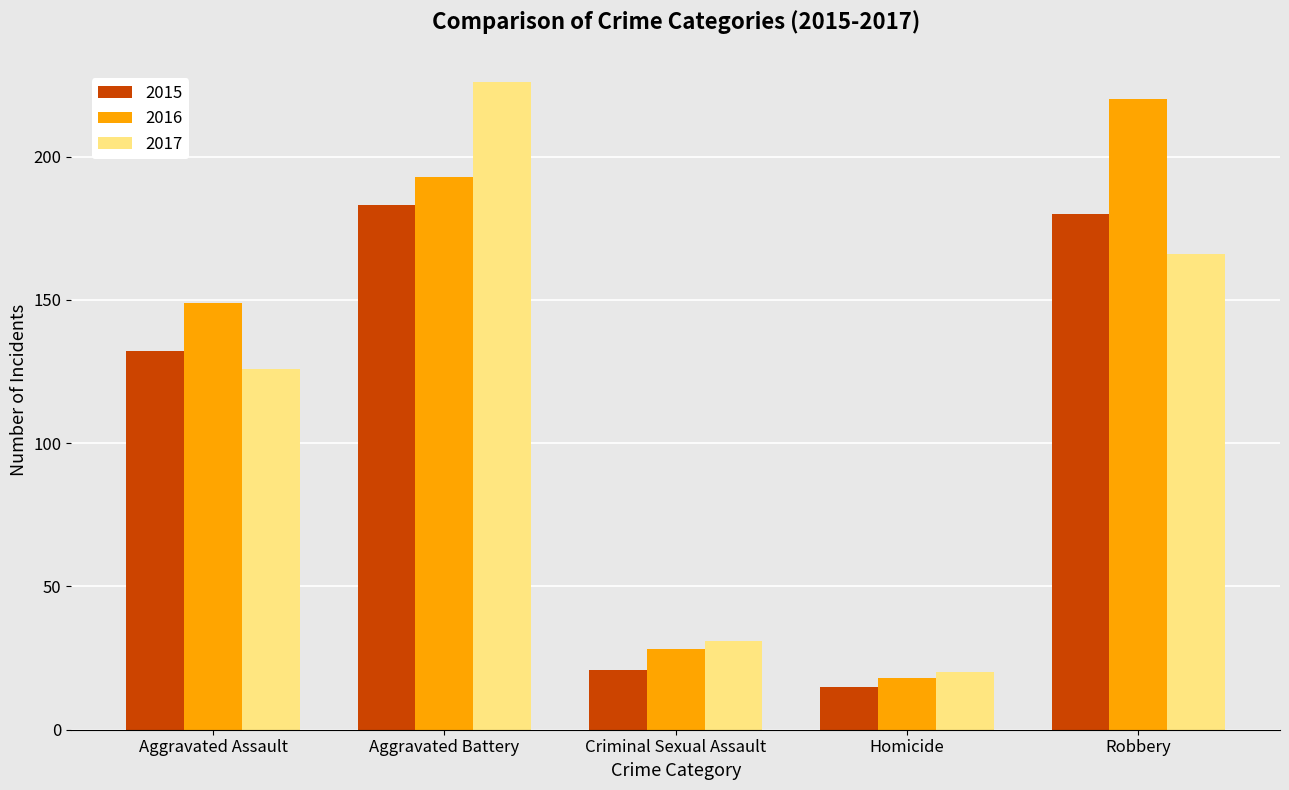

Which series has the largest total across all categories?

2016